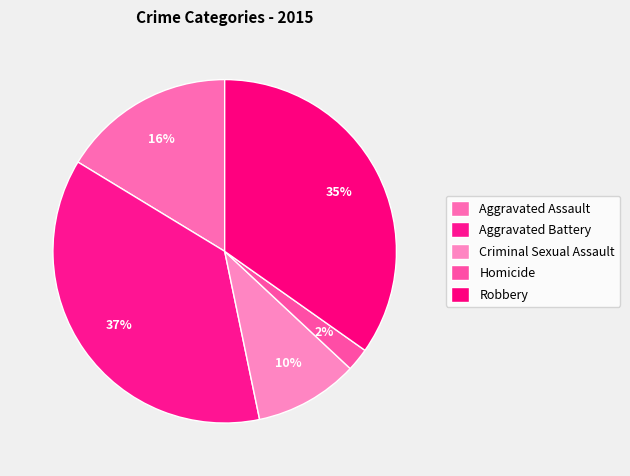

Is it true that Homicide is 15% of the pie?

False